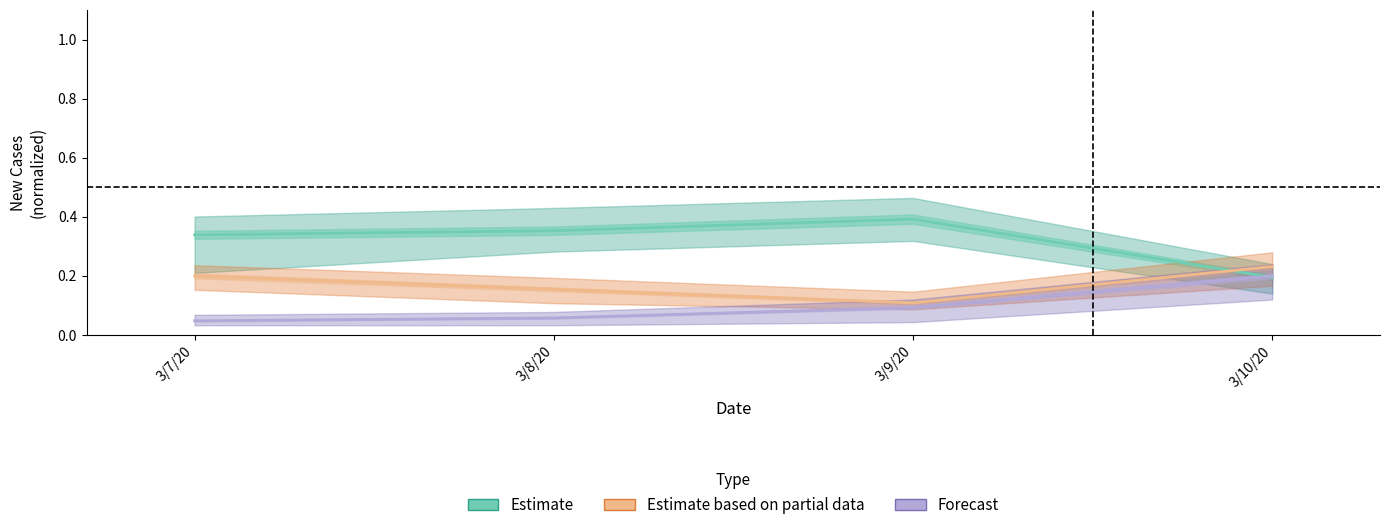

What is the approximate value of Forecast at 3/10/20?

0.2